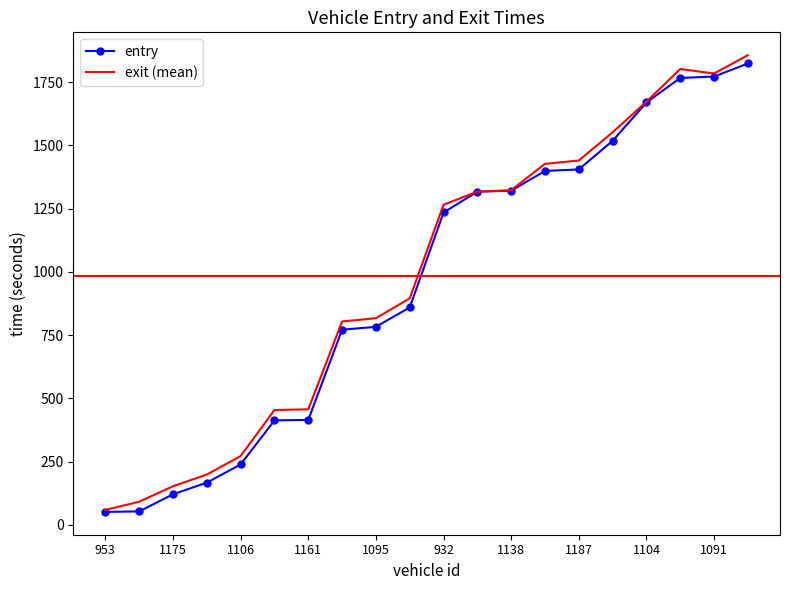

What is the greatest value displayed?

1856.3